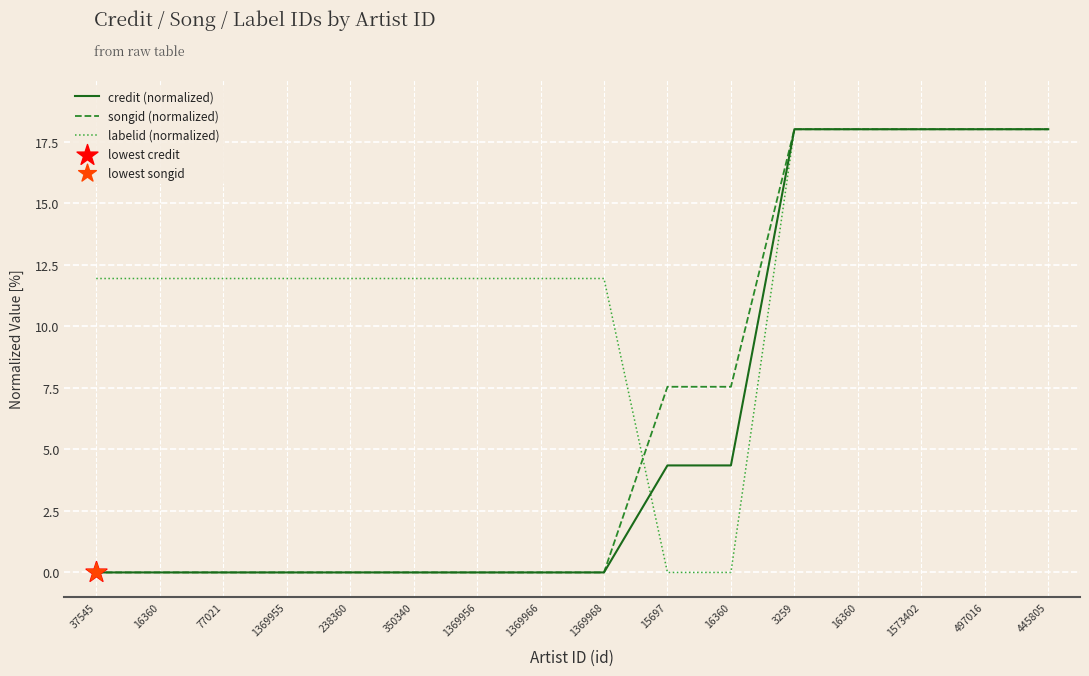

Is the value of credit (normalized) at 1369956 greater than the value of songid (normalized) at 15697?

No